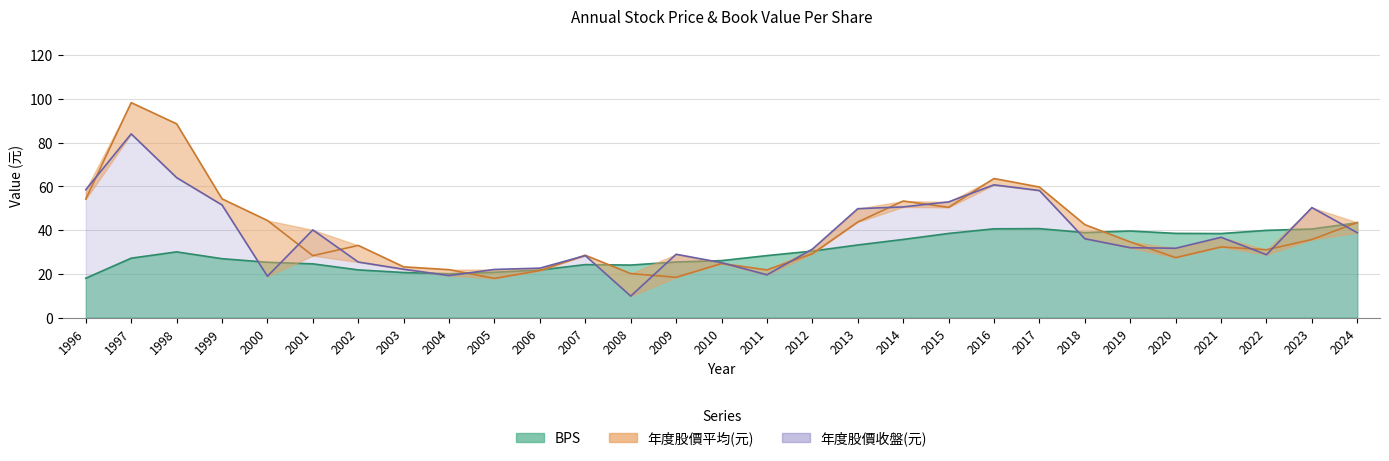

At which category does 年度股價收盤(元) reach its first local valley?

2000